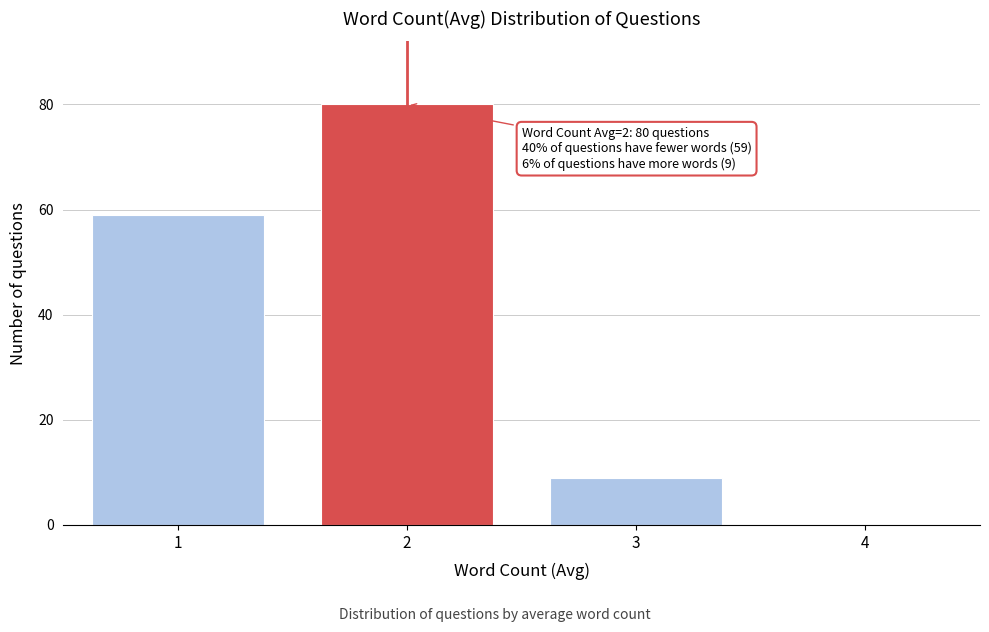

Reading left to right, transcribe all the data shown in this chart.

1=59	2=80	3=9	4=0